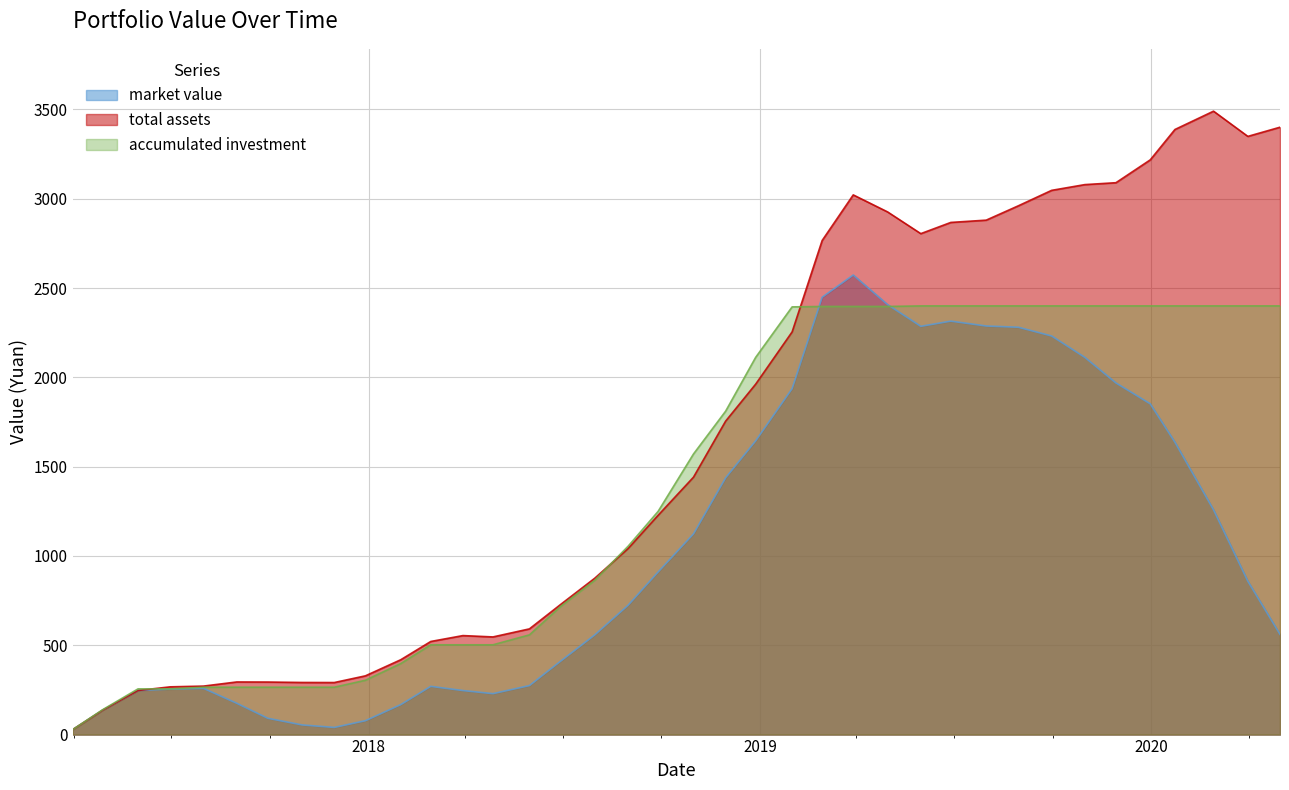

Reading right to left, what are all the values shown in this chart?

market value: 561.3	858.9	1258.7	1637.1	1851.7	1968.6	2111.8	2231.7	2280.5	2287.5	2314.7	2285.7	2407.4	2572.9	2448.6	1936.9	1644.4	1437.5	1123.5	910.0	724.0	558.2	410.5	274.3	229.2	246.5	270.1	167.8	77.6	40.1	54.1	91.3	175.5	258.9	254.8	246.9	136.7	27.6
total assets: 3400.3	3349.0	3490.1	3387.6	3217.6	3089.7	3079.0	3046.8	2960.4	2880.1	2867.3	2804.5	2926.3	3021.5	2766.1	2254.5	1961.9	1755.0	1441.0	1227.5	1041.5	875.7	728.0	591.8	546.7	554.2	521.3	419.0	328.8	291.4	291.8	294.2	294.6	271.5	267.3	246.9	136.7	27.6
accumulated investment: 2399.9	2399.9	2399.9	2399.9	2399.9	2399.9	2399.9	2399.9	2399.9	2399.9	2399.9	2399.9	2396.9	2396.9	2396.9	2394.5	2111.9	1810.7	1570.8	1249.4	1054.2	864.1	716.8	558.3	502.7	502.7	502.7	397.5	304.1	265.2	265.2	265.2	265.2	265.2	255.9	255.9	139.3	27.6